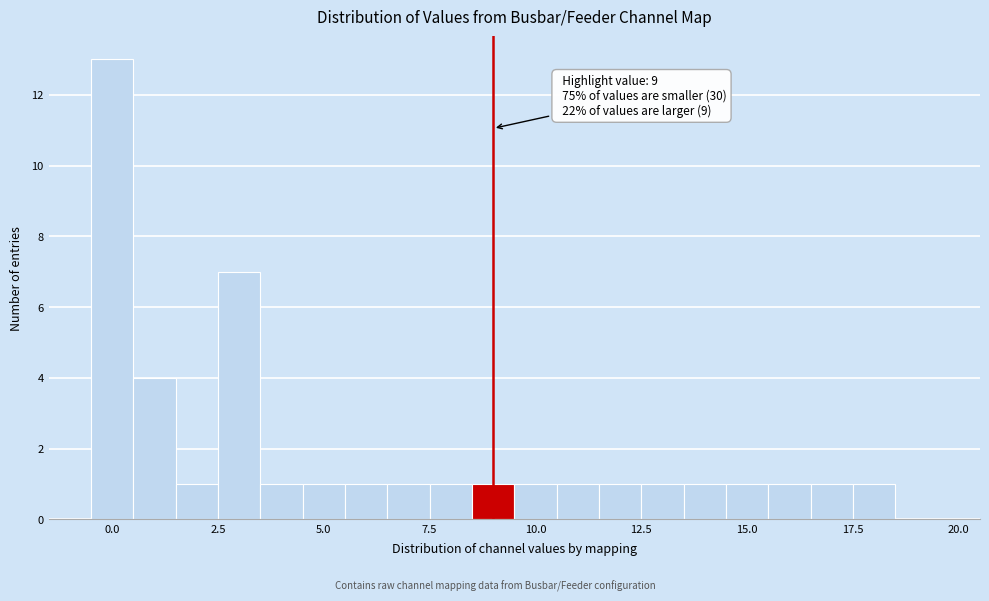

Read against the x-axis, roughly where is the centre of the tallest bar?

0.0